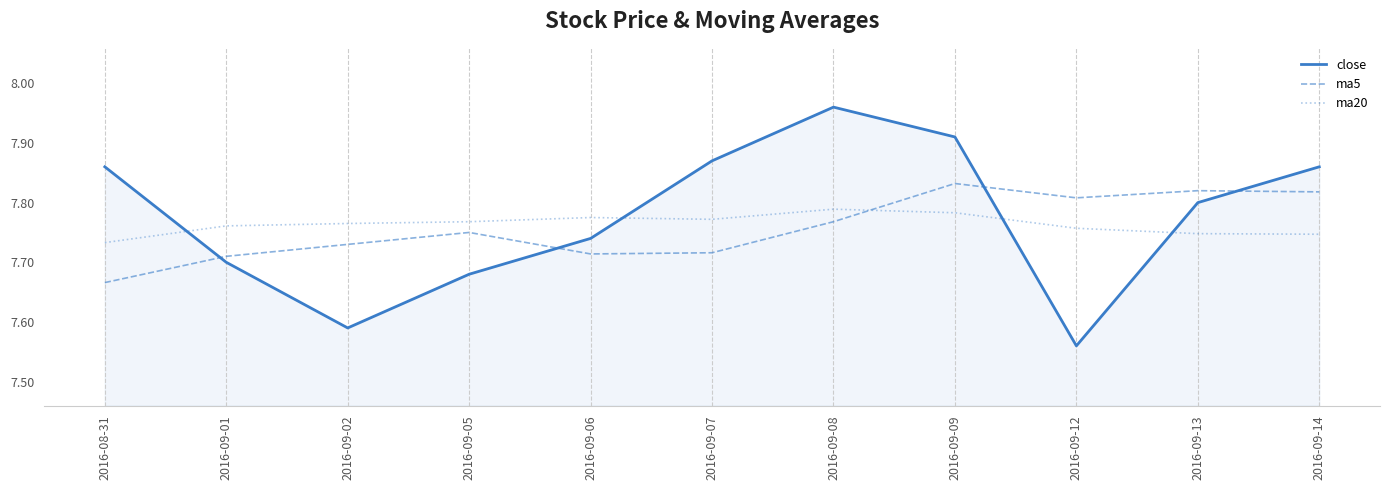

What position from the right is 2016-09-01?

10